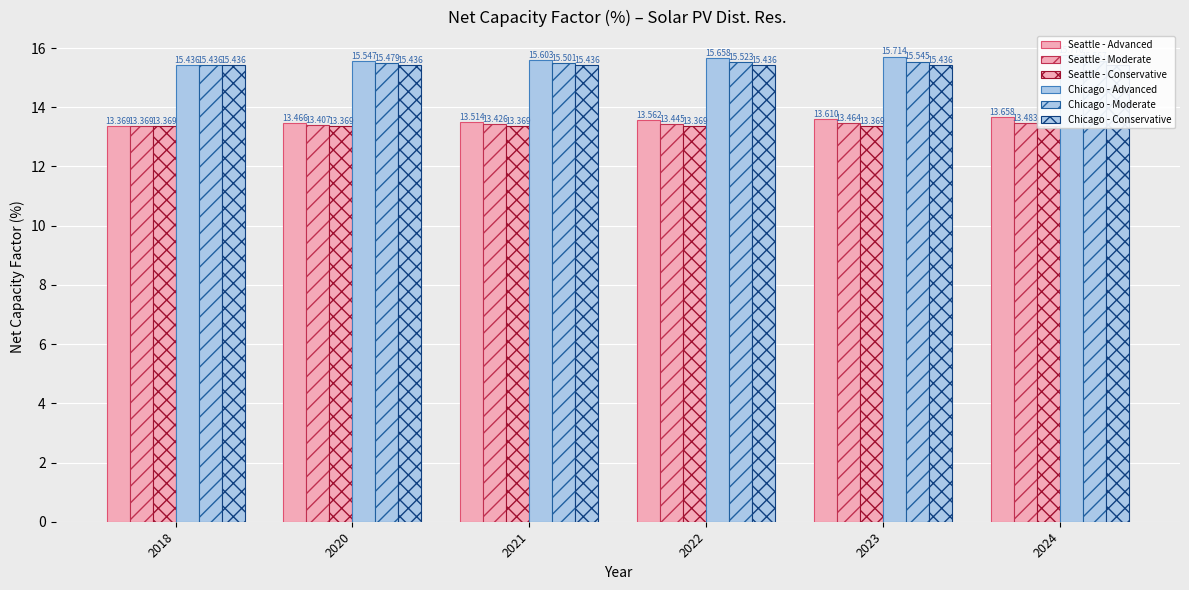

Read the Seattle - Advanced value at 2022.

13.6